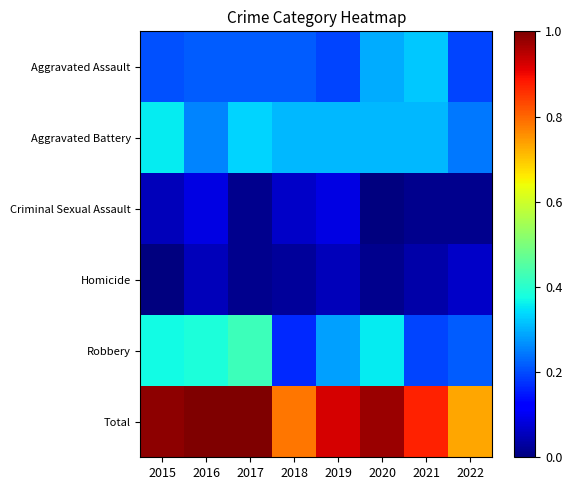

Between 2016 and 2021, which is larger?

2021